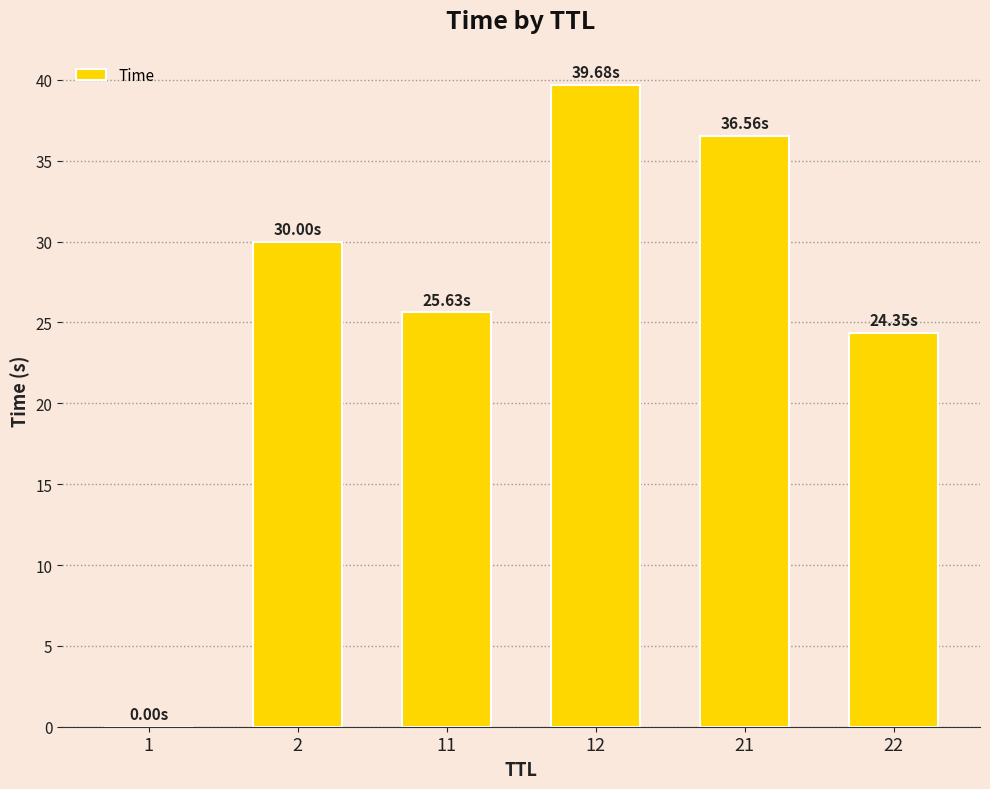

What is the sum of all values?

156.2